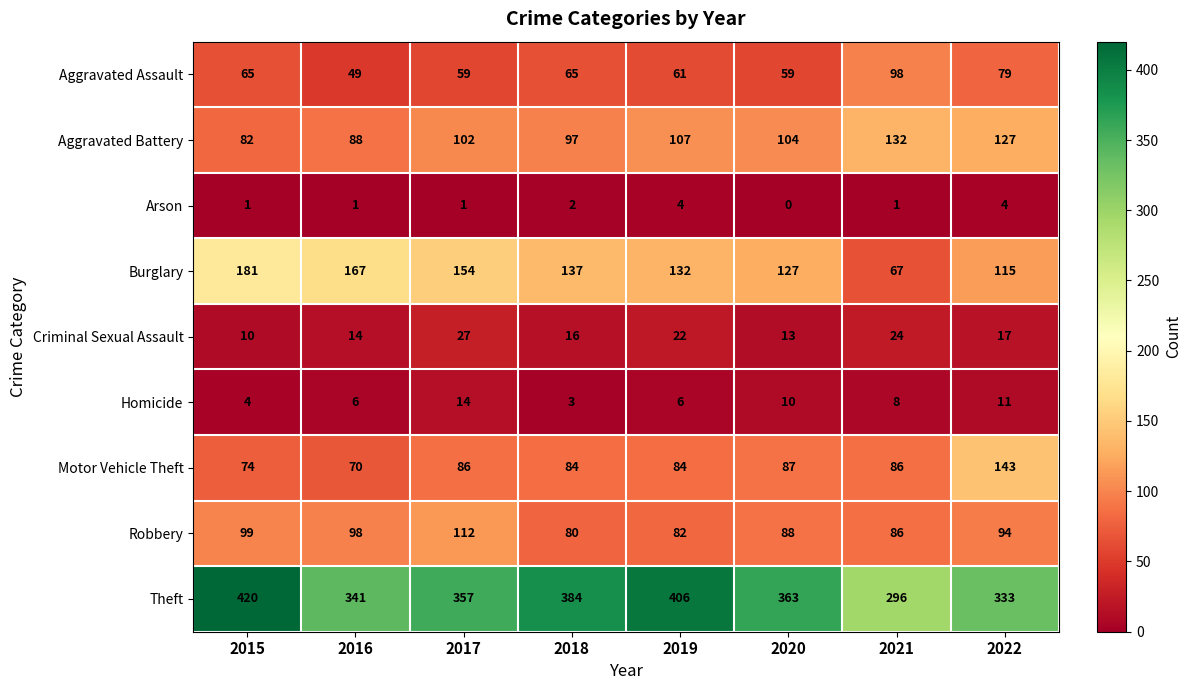

At which category is the sum across all series the highest?

2015